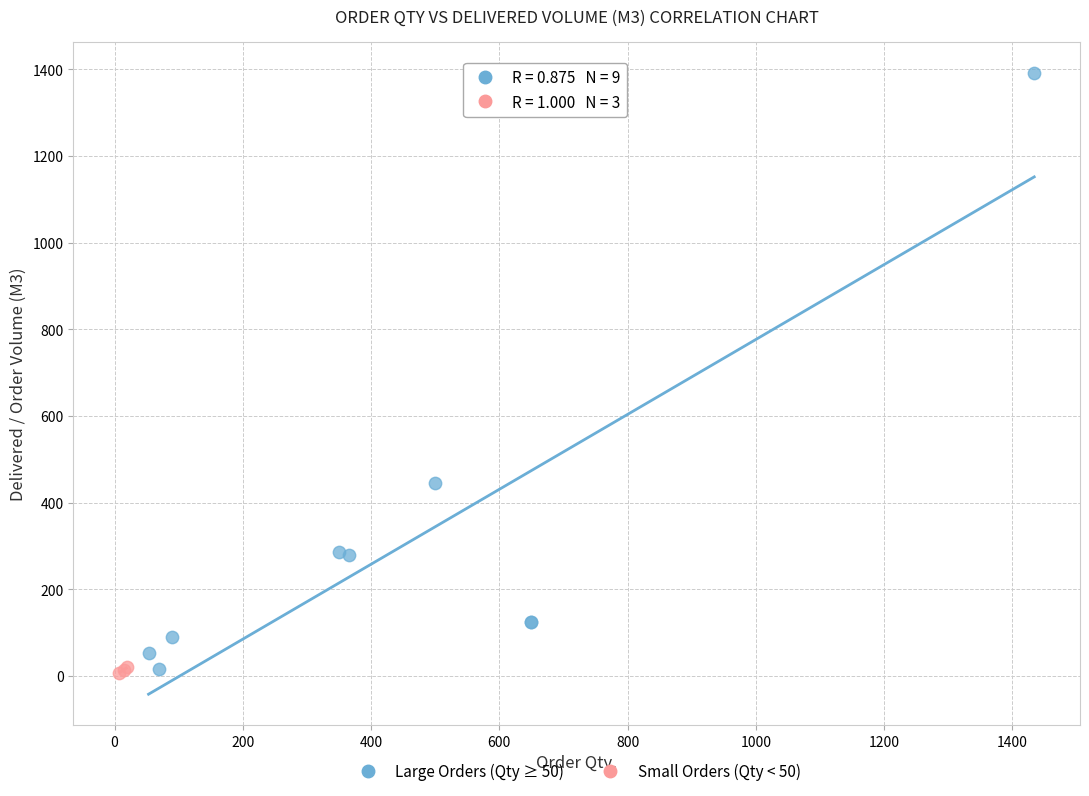

What are all the series names shown in the legend?

Large Orders (Qty ≥ 50), Small Orders (Qty < 50)